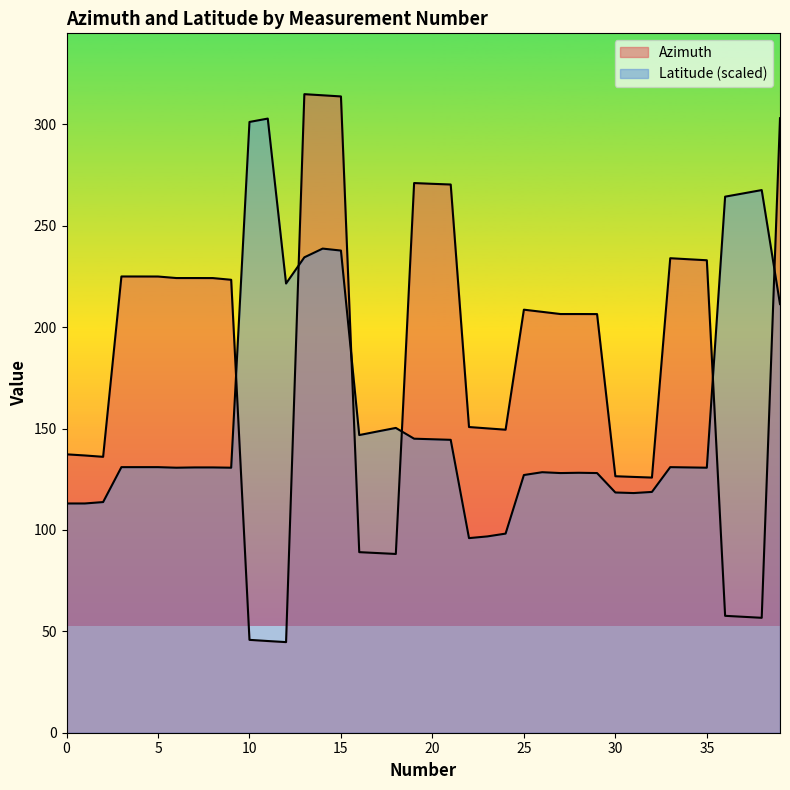

Reading right to left, what are all the values shown in this chart?

Azimuth: 39=303.1	38=56.7	37=57.2	36=57.6	35=233.0	34=233.5	33=234.0	32=125.8	31=126.2	30=126.5	29=206.5	28=206.5	27=206.5	26=207.6	25=208.6	24=149.4	23=150.1	22=150.8	21=270.4	20=270.7	19=271.1	18=88.2	17=88.6	16=89.1	15=313.8	14=314.4	13=314.9	12=44.7	11=45.2	10=45.8	9=223.4	8=224.2	7=224.2	6=224.2	5=225.0	4=225.0	3=225.0	2=136.1	1=136.7	0=137.3
Latitude: 39=211.4	38=267.6	37=266.0	36=264.4	35=130.7	34=130.8	33=131.0	32=118.7	31=118.2	30=118.5	29=128.1	28=128.2	27=128.1	26=128.5	25=127.1	24=98.2	23=96.8	22=96.0	21=144.4	20=144.7	19=145.0	18=150.3	17=148.6	16=146.8	15=237.8	14=238.7	13=234.4	12=221.5	11=302.9	10=301.2	9=130.7	8=130.8	7=130.8	6=130.7	5=131.0	4=131.0	3=131.0	2=113.7	1=113.1	0=113.1